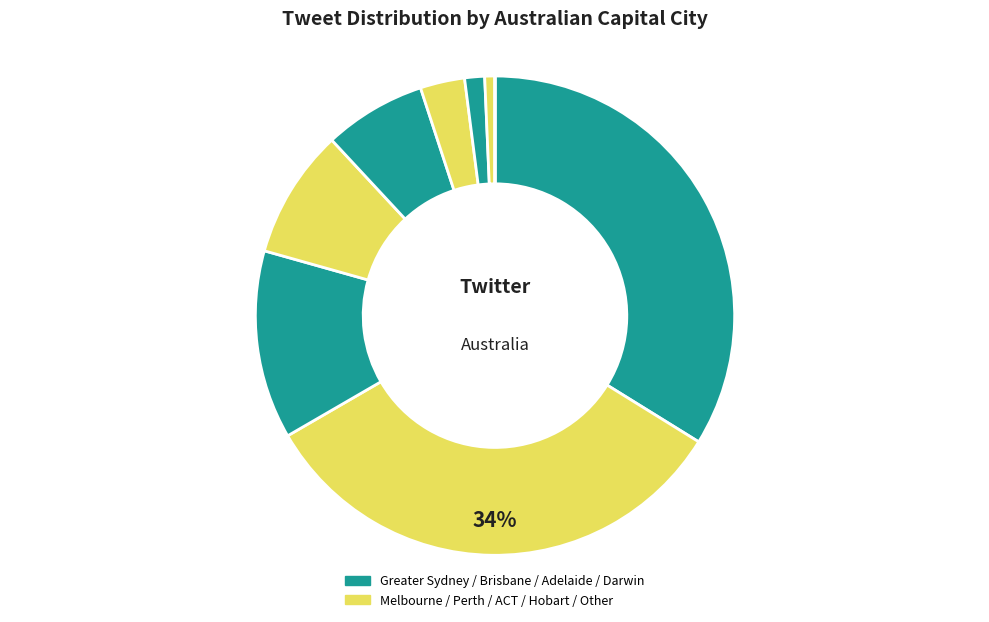

Is it true that Greater Sydney is 21% of the pie?

False